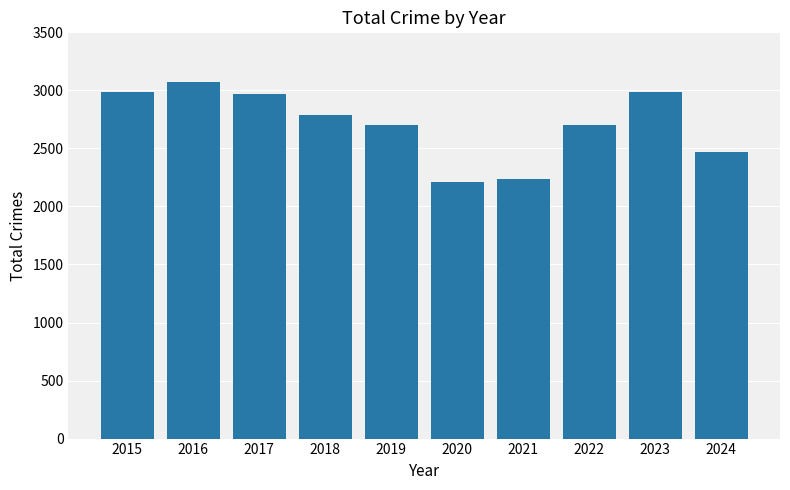

What is the average value?

2712